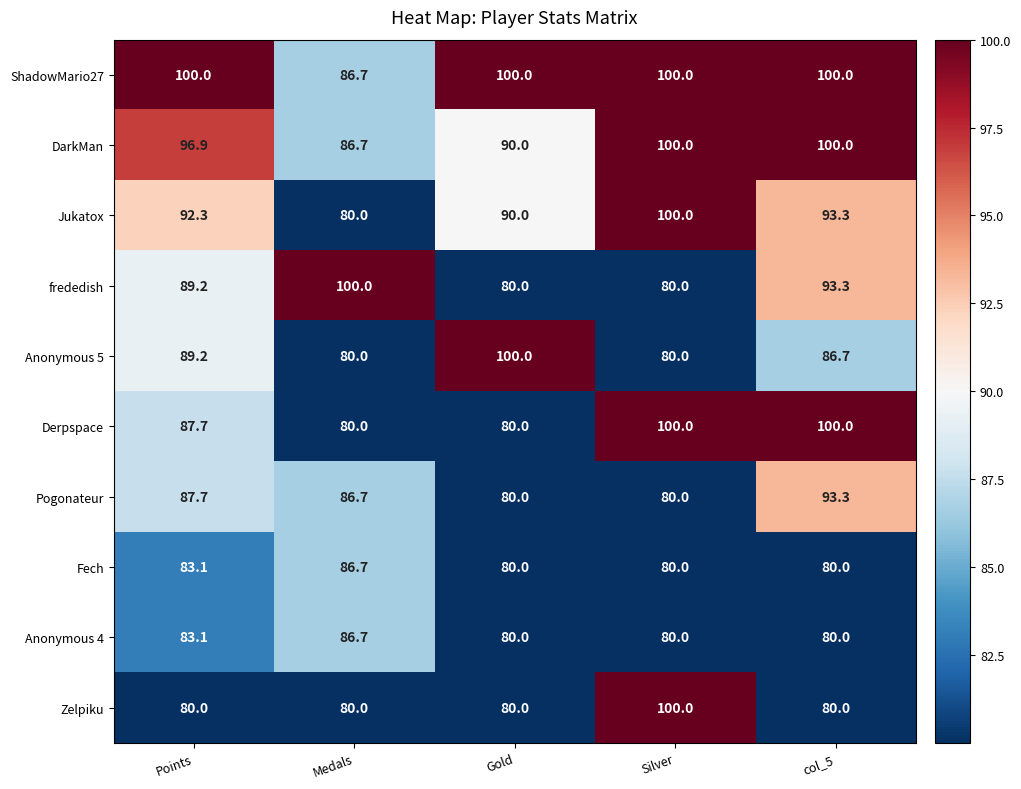

What is the average value of the Anonymous 5 series?

87.2